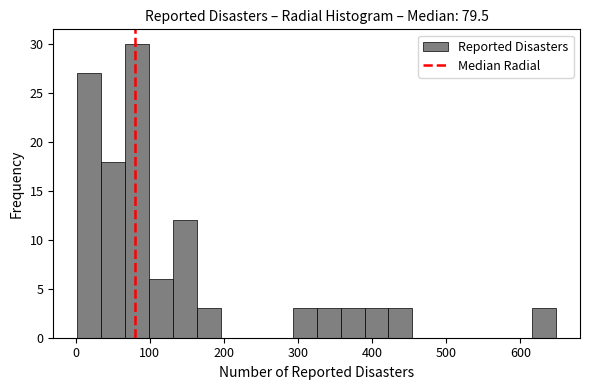

Read against the x-axis, roughly where is the centre of the tallest bar?

80